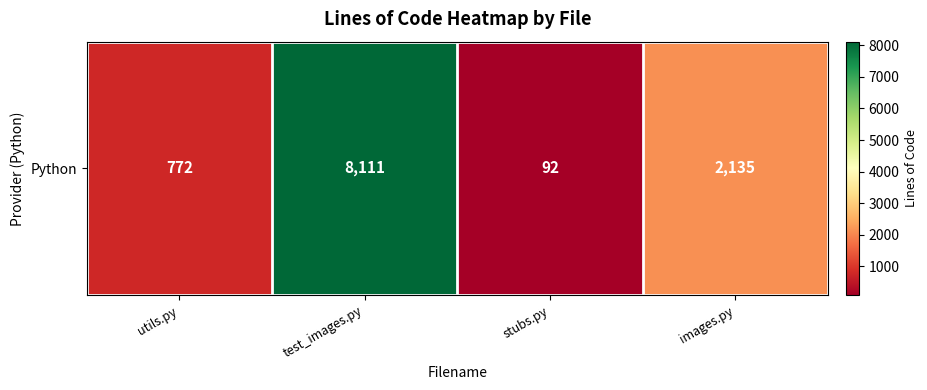

What is the greatest value displayed?

8111